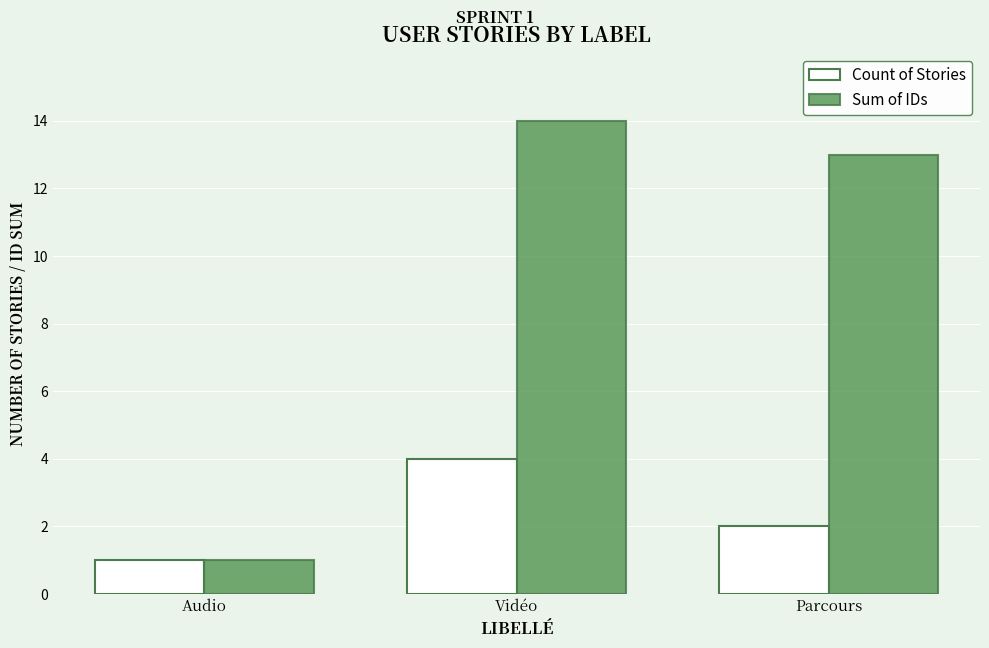

Does the chart contain stacked bars?

No